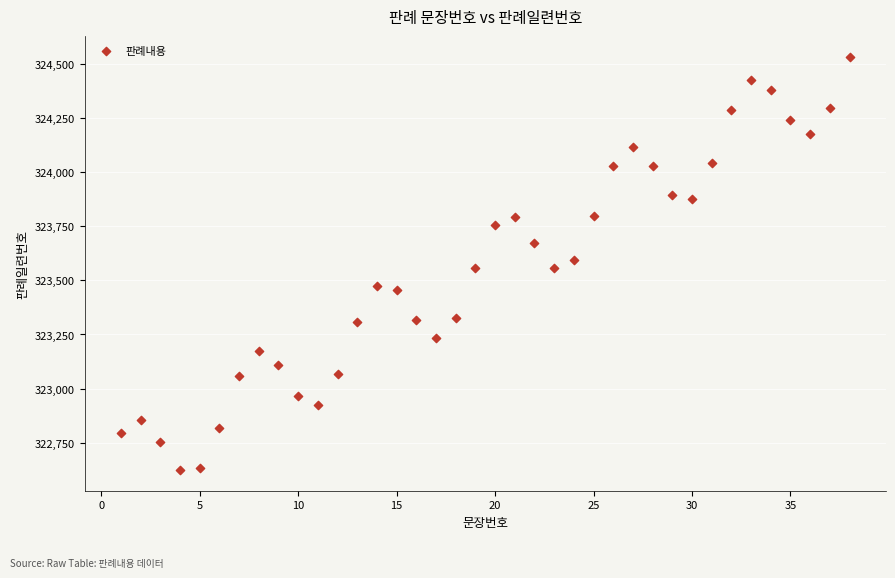

What is the range of X values (max minus min)?

37.0